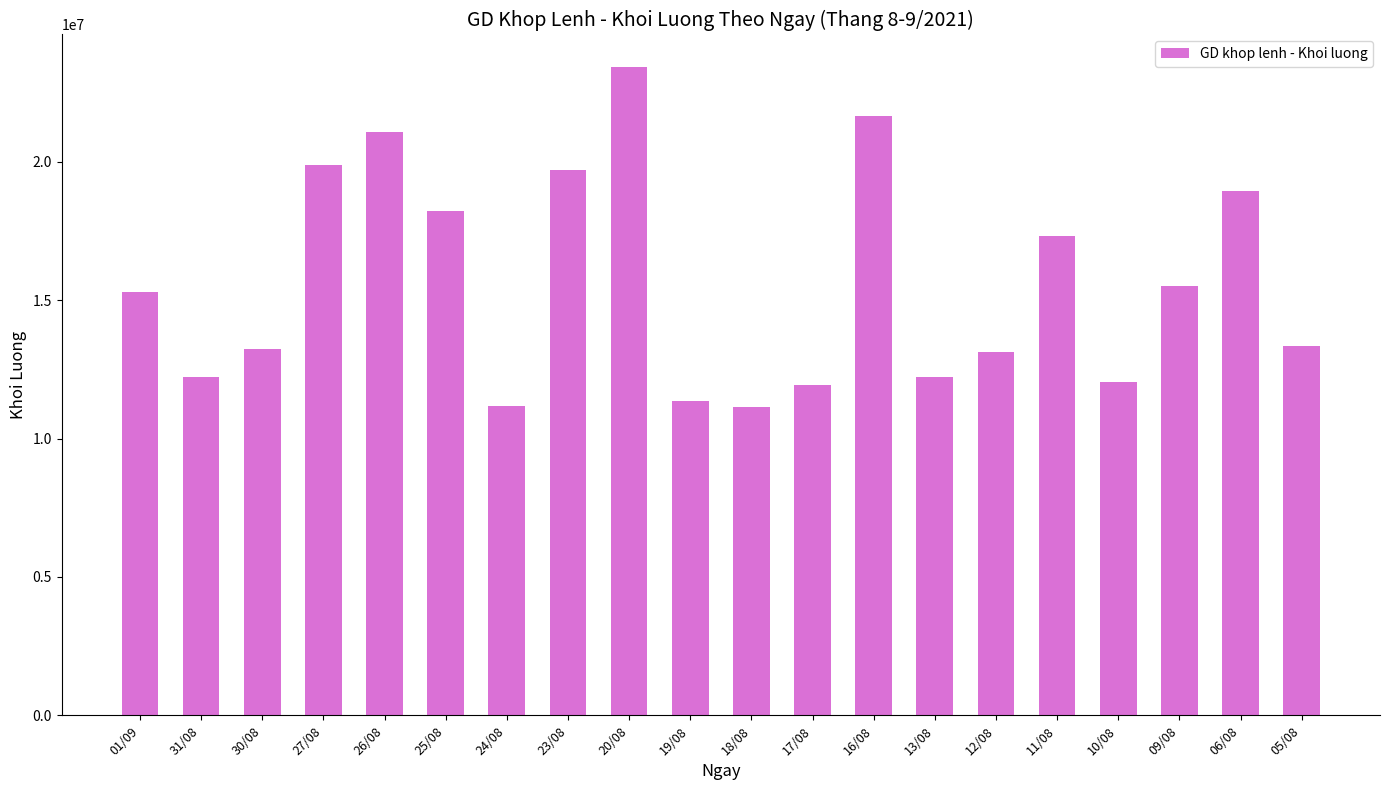

What is the difference between the second highest and minimum values?

10517300